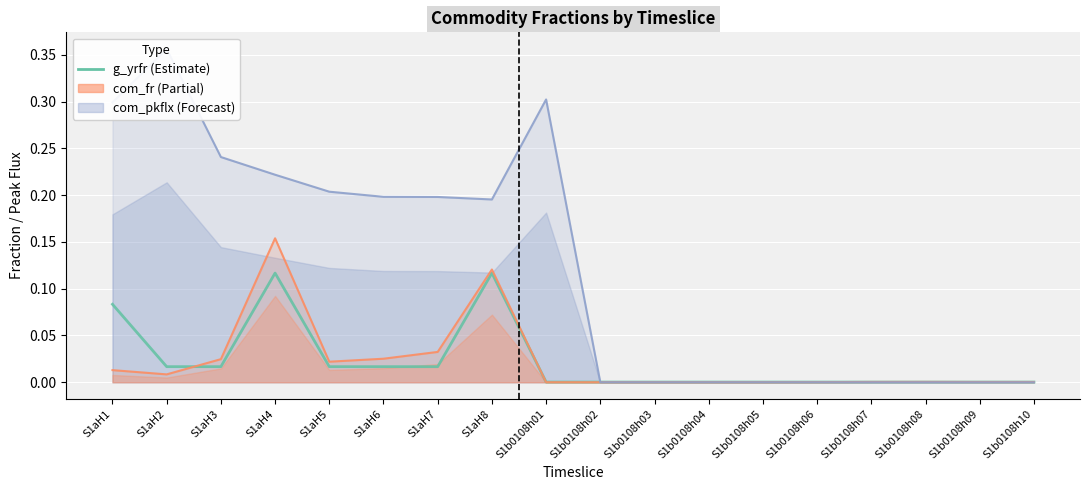

The value at S1b0108h03 is 0.0. True or false?

True